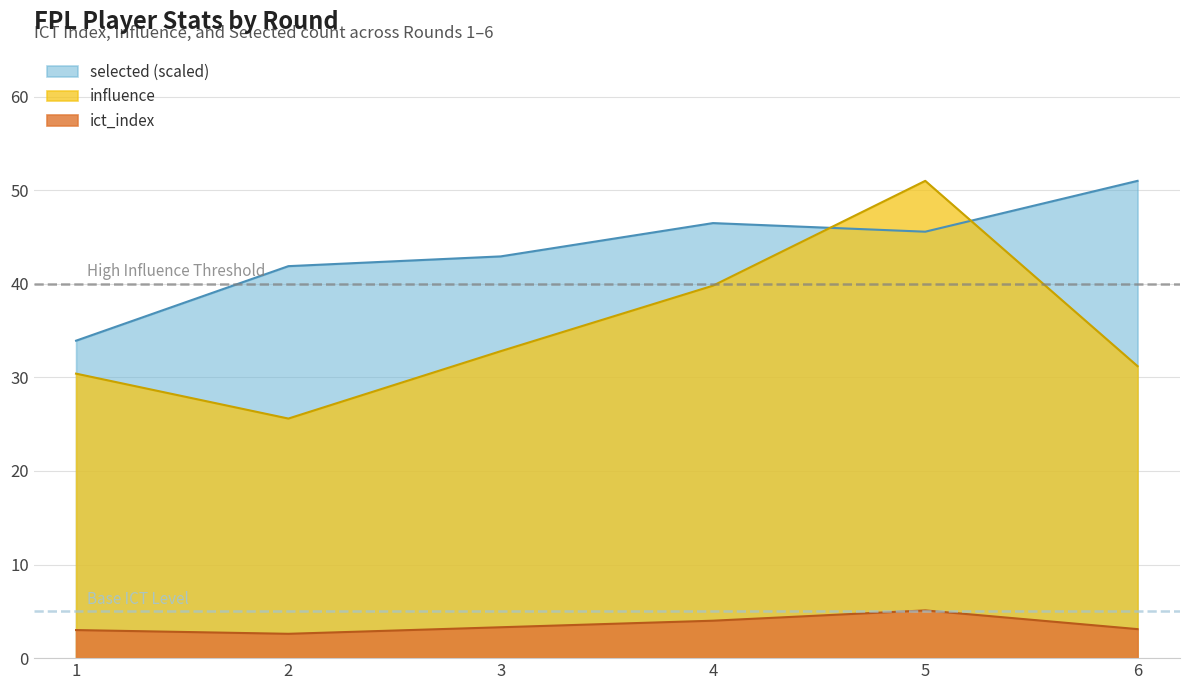

True or false: selected has more than 2 interior local peaks.

False